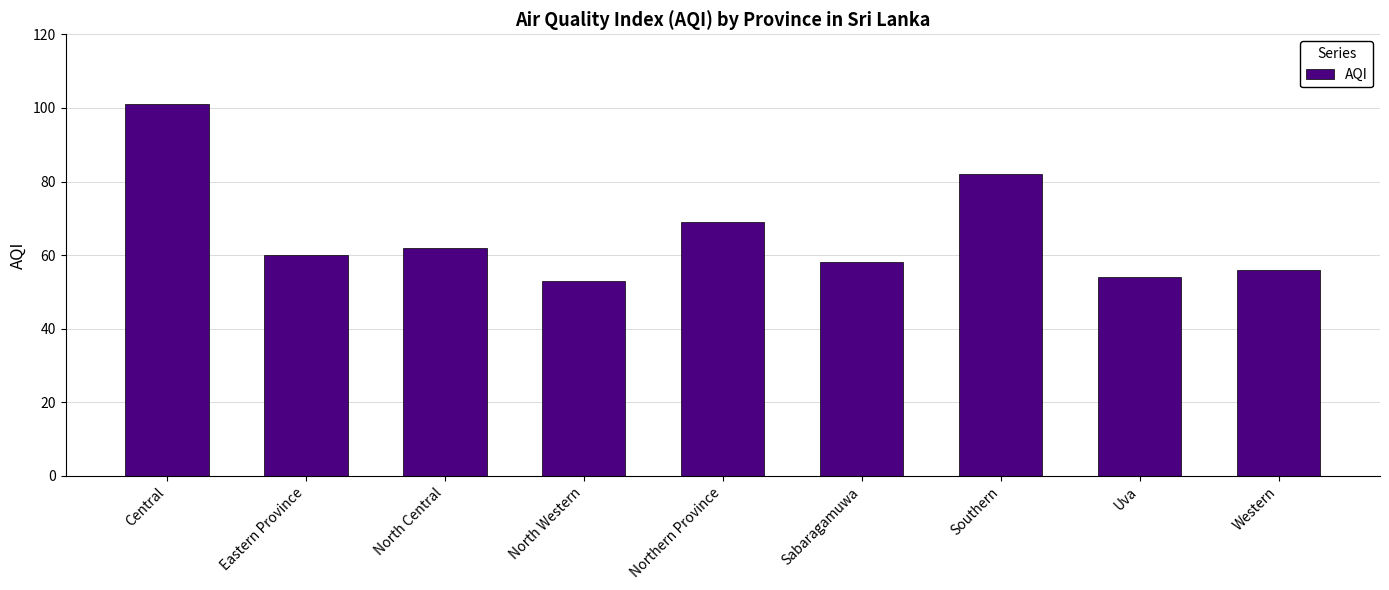

How many data points are less than 60?

4